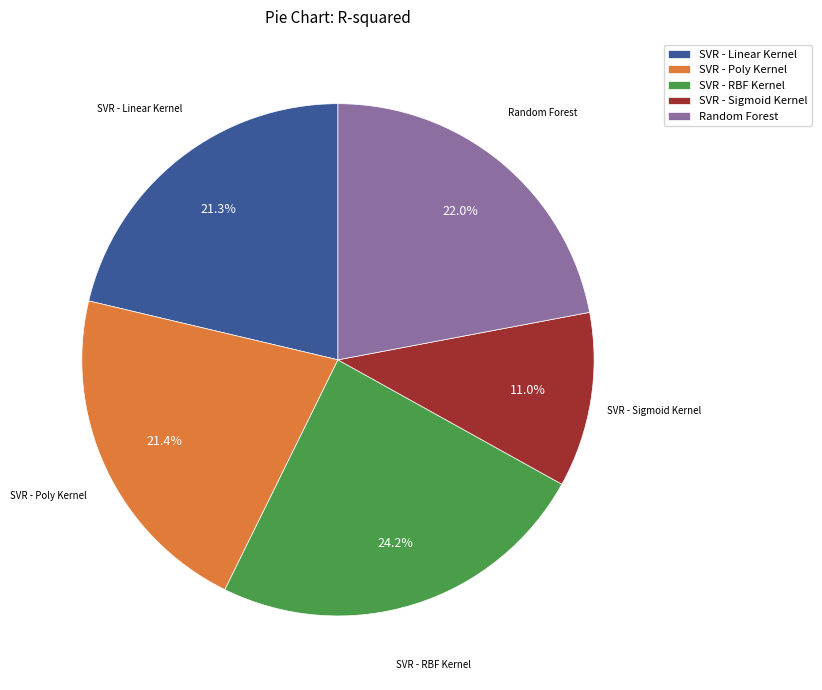

Does any single category account for the majority?

No